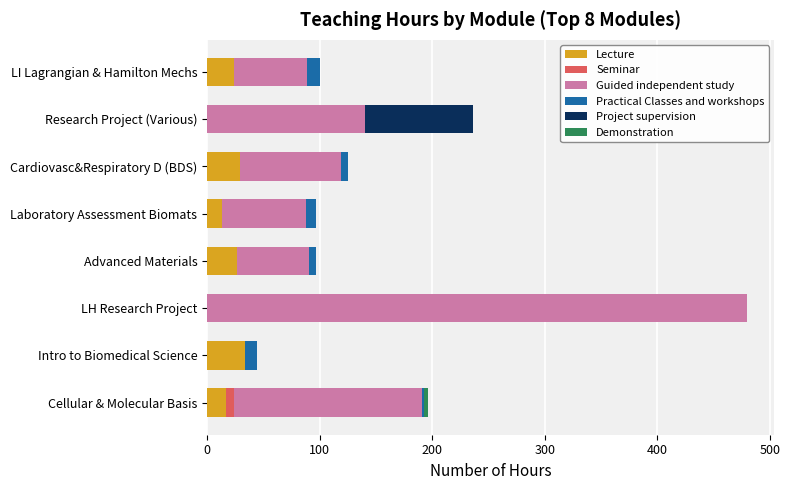

At which category is the sum across all series the highest?

LH Research Project